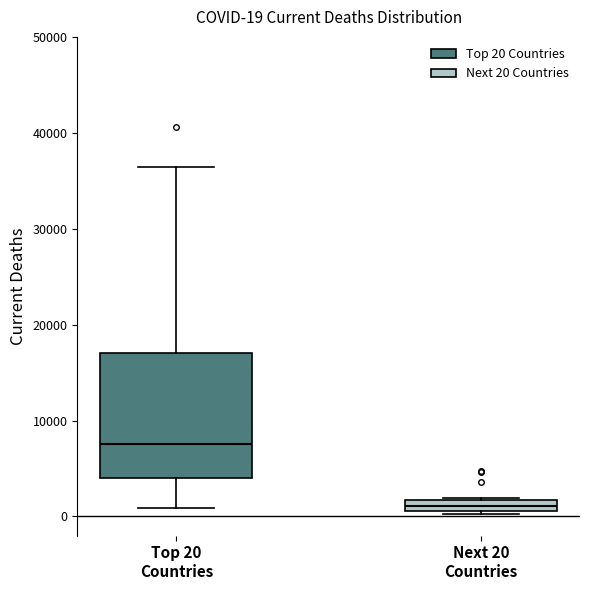

Which box has the highest median line?

Top 20 Countries